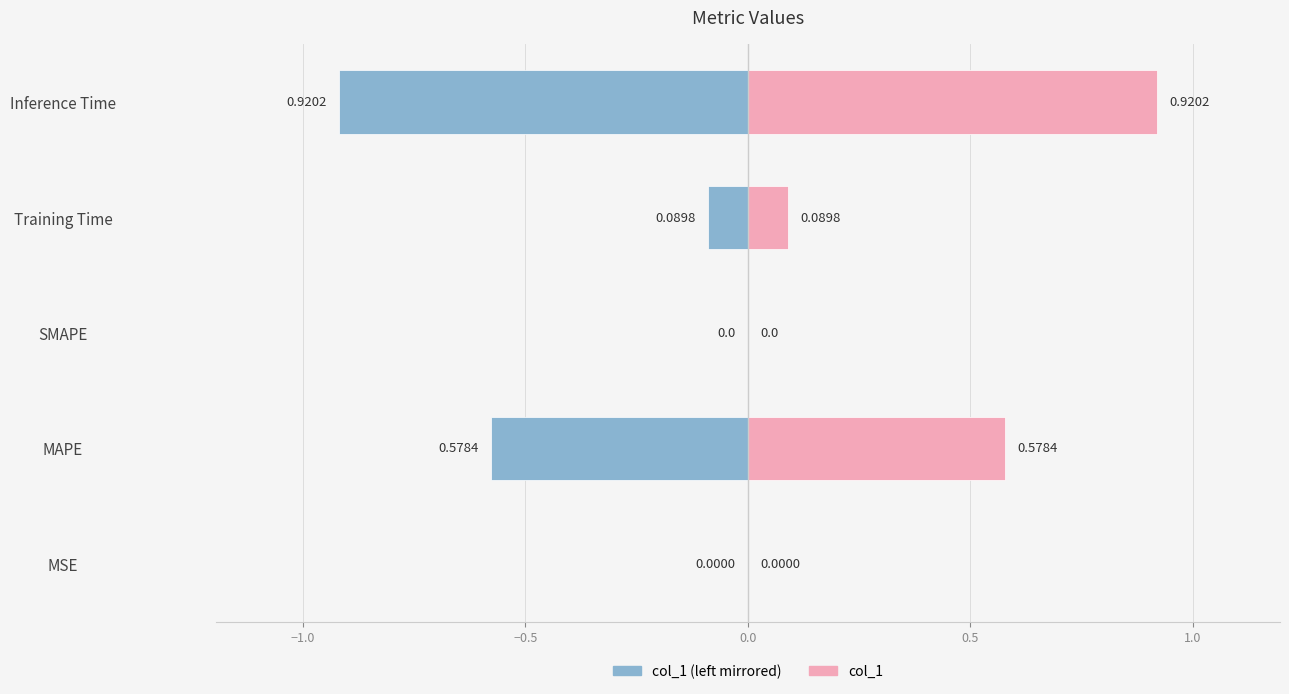

Is it true that col_1 (left) equals -0.9 at Inference Time?

True